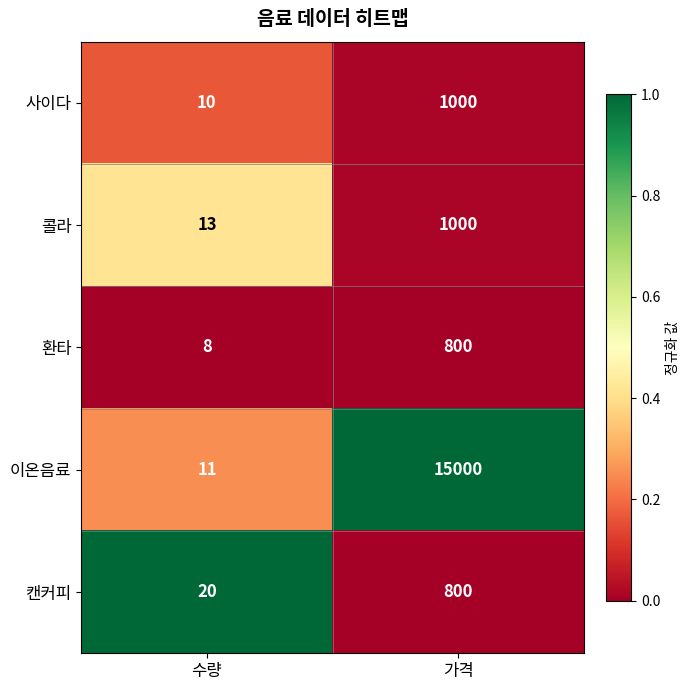

Reading left to right, list all the values displayed in this chart.

사이다: 수량=10	가격=1000
콜라: 수량=13	가격=1000
환타: 수량=8	가격=800
이온음료: 수량=11	가격=15000
캔커피: 수량=20	가격=800